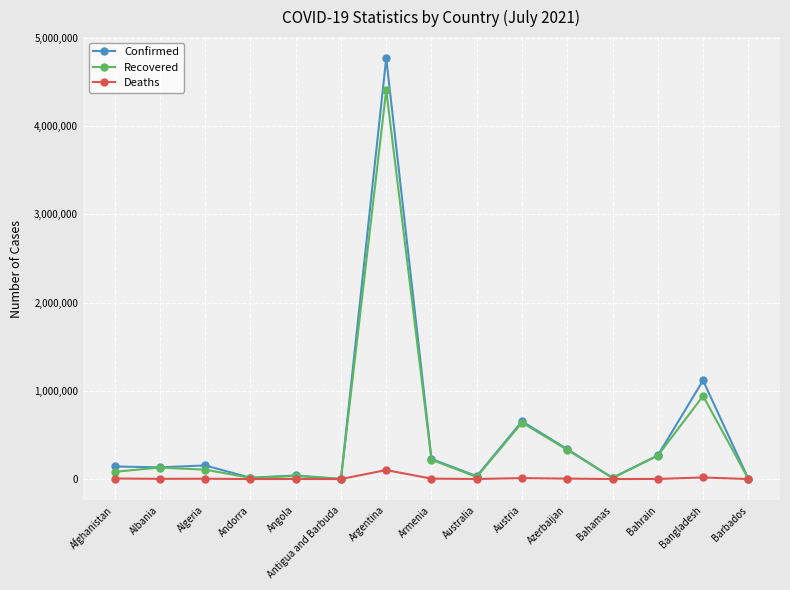

Which series has the largest range (max minus min)?

Confirmed